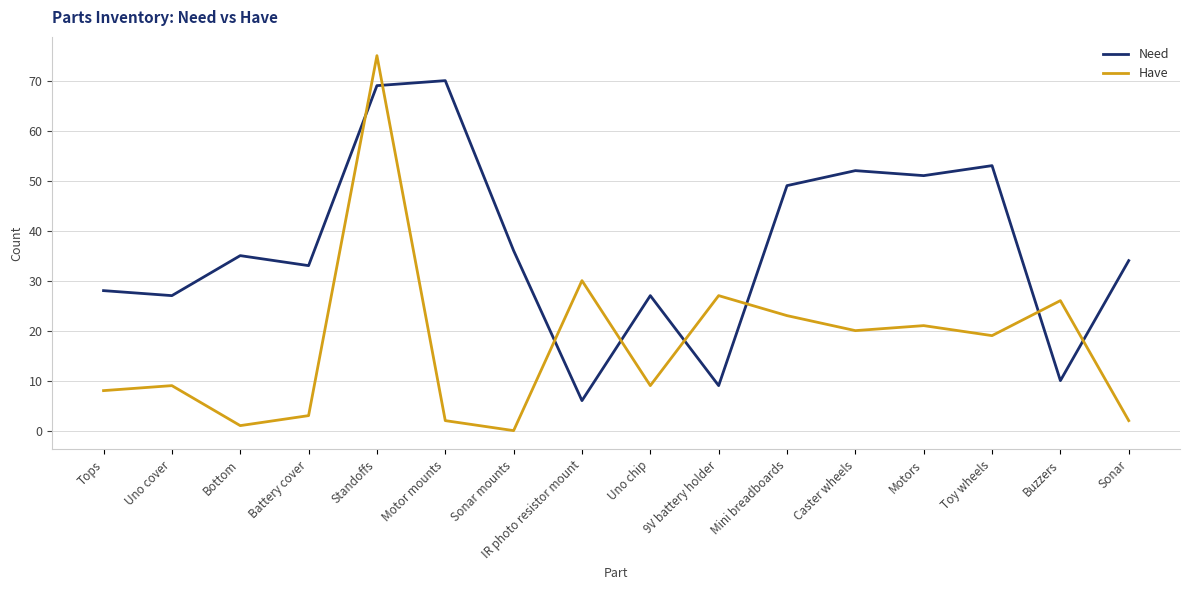

Which series has the largest range (max minus min)?

Have